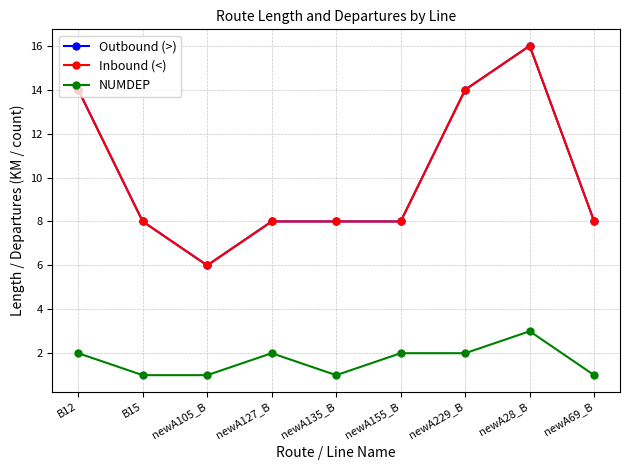

What is the difference between the second highest and second lowest values in the Inbound (<) series?

6